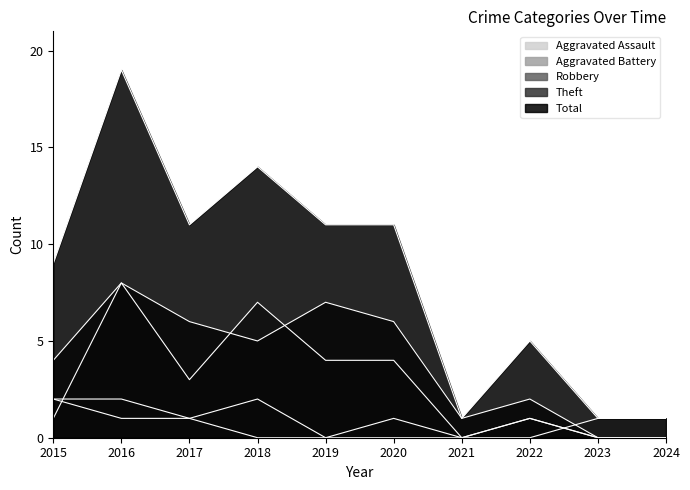

What is the value of the Total point at the 3rd from the left?

11